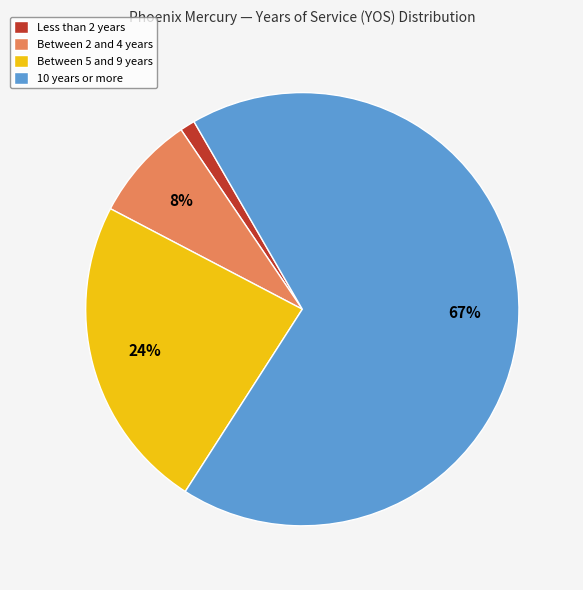

How many slices are in this pie chart?

4